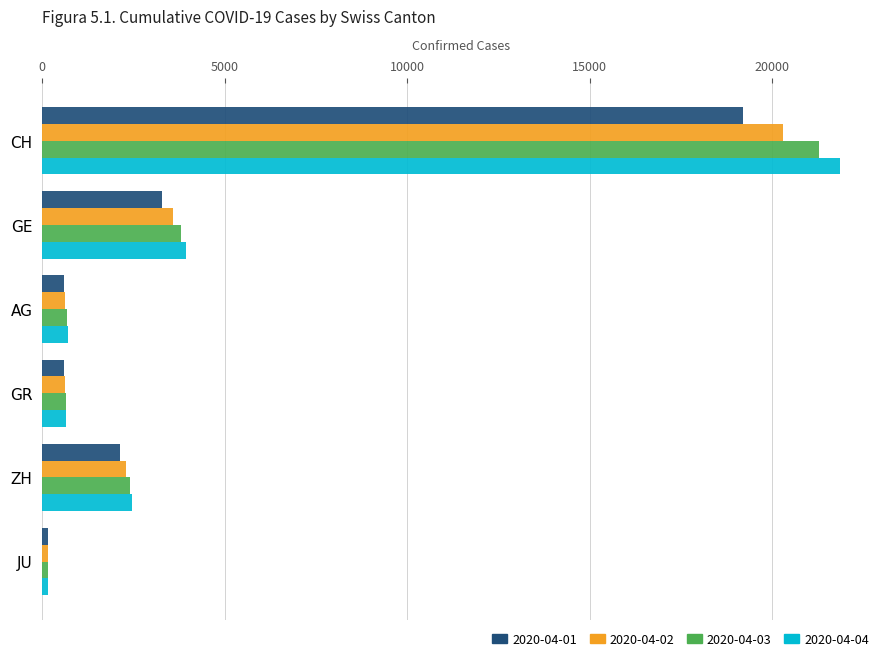

Which series changed the most between CH and ZH?

2020-04-04